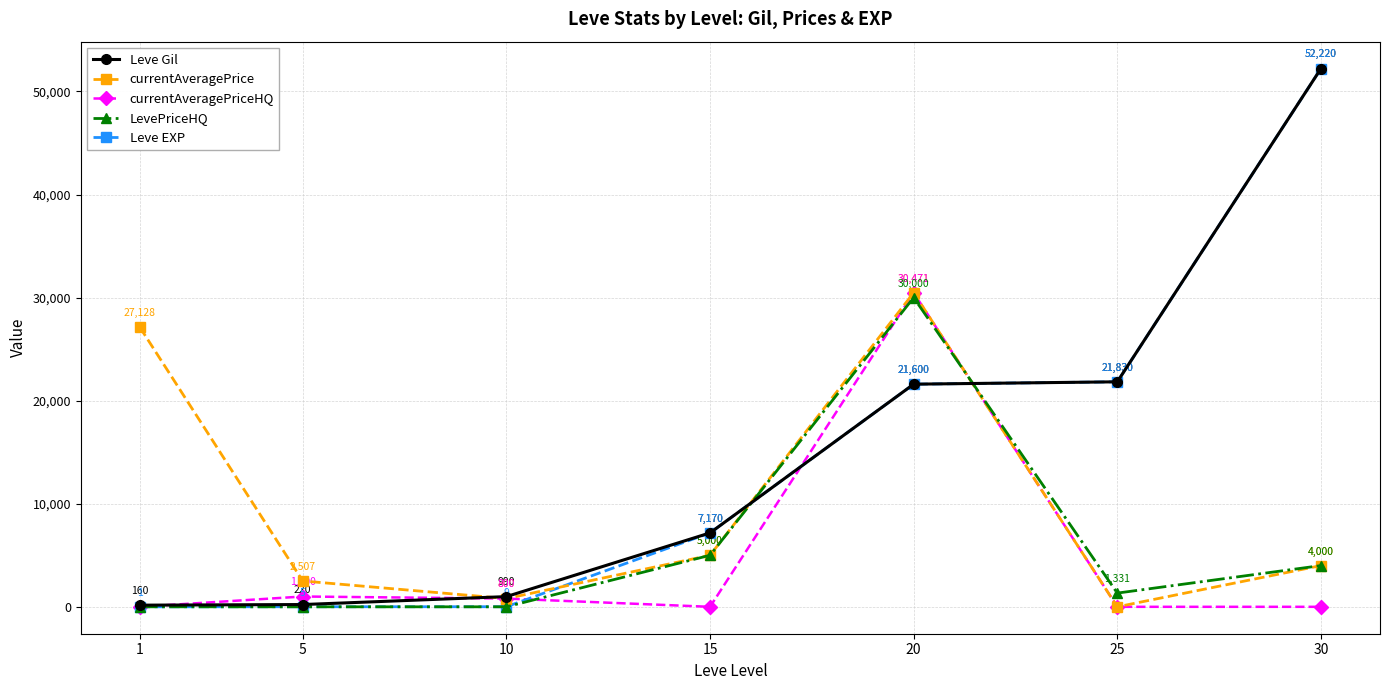

How many lines are shown in the chart?

5